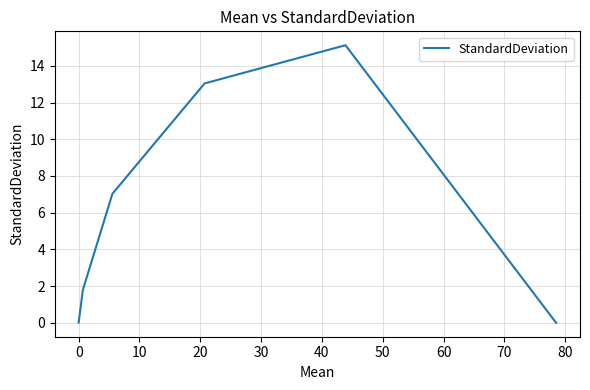

What is the sum of all values?

37.0